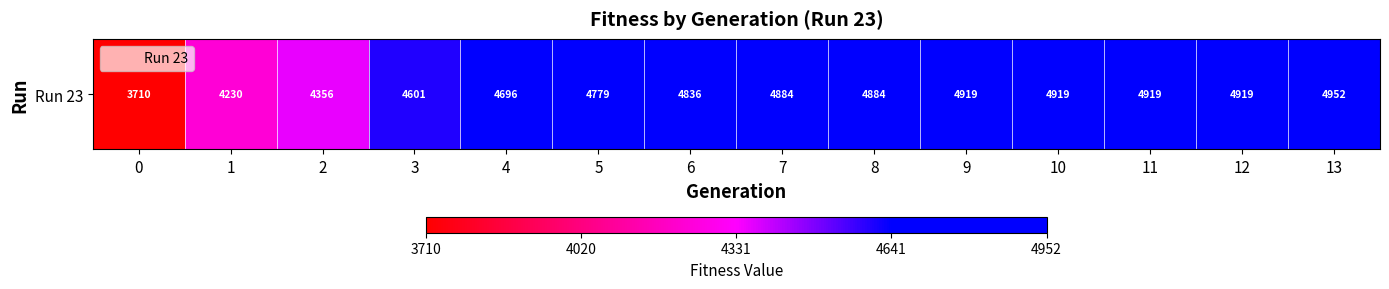

The chart shows a value of 1708 at 12. True or false?

False